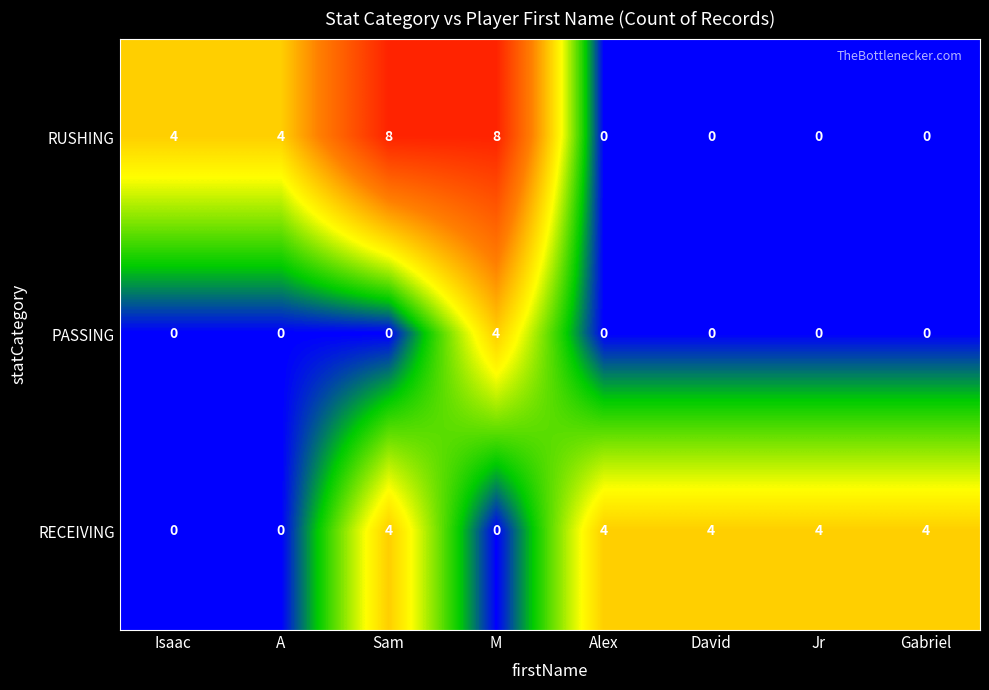

Which series has the largest range (max minus min)?

RUSHING